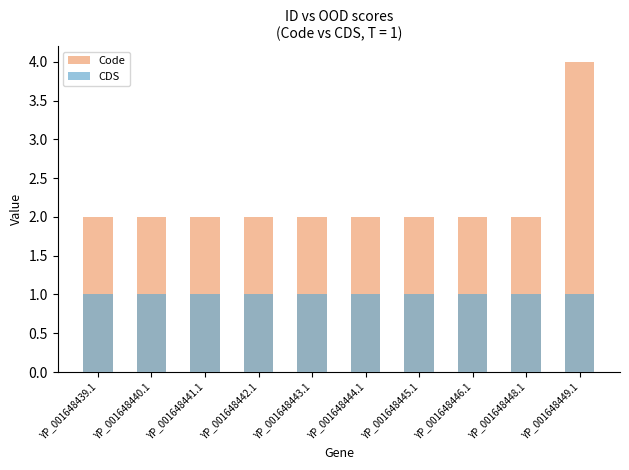

What value does the CDS series have at YP_001648444.1?

1